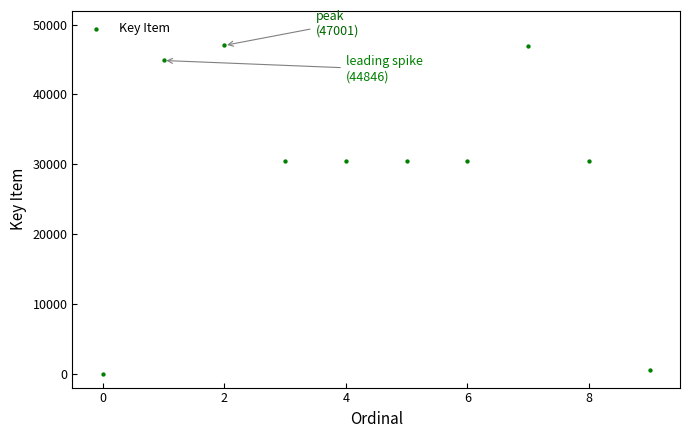

What is the range of Y values (max minus min)?

47001